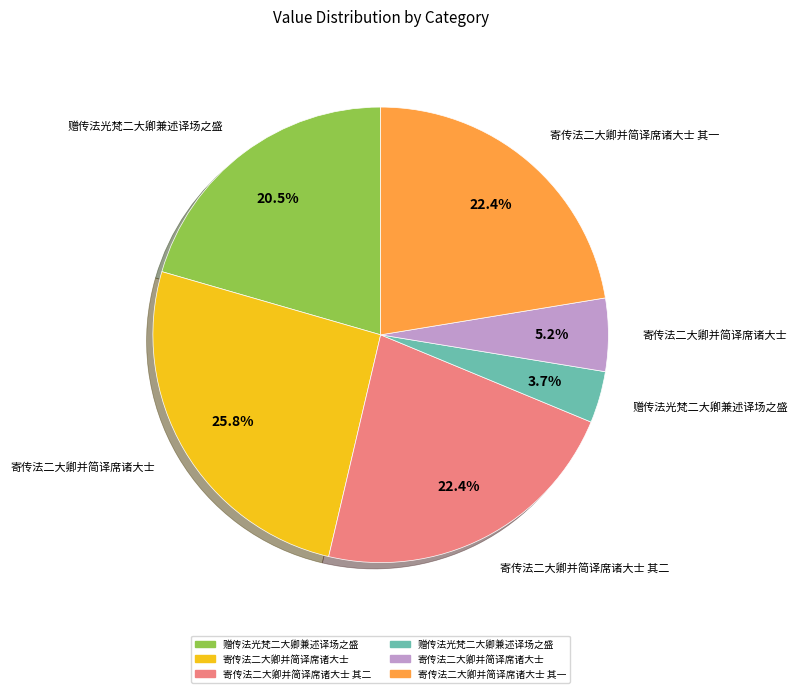

Is there any slice that represents more than half of the pie?

No